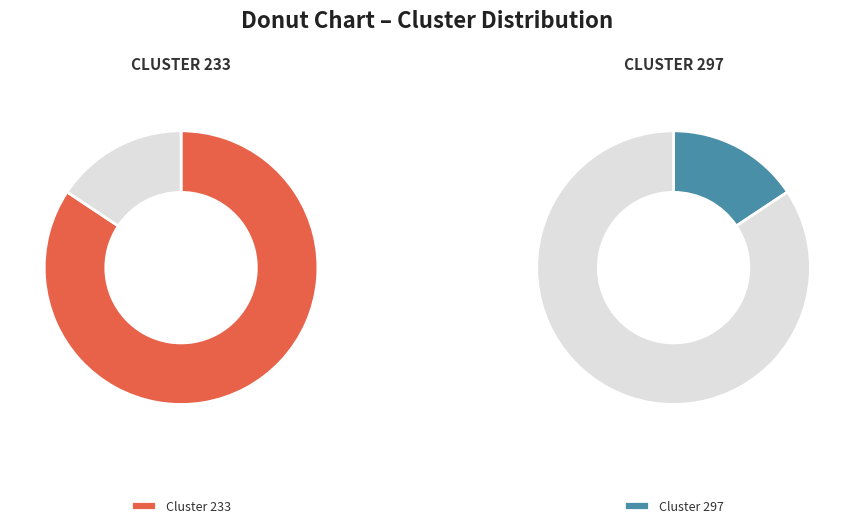

To the nearest percent, what is the combined percentage of 297 and 233?

100%